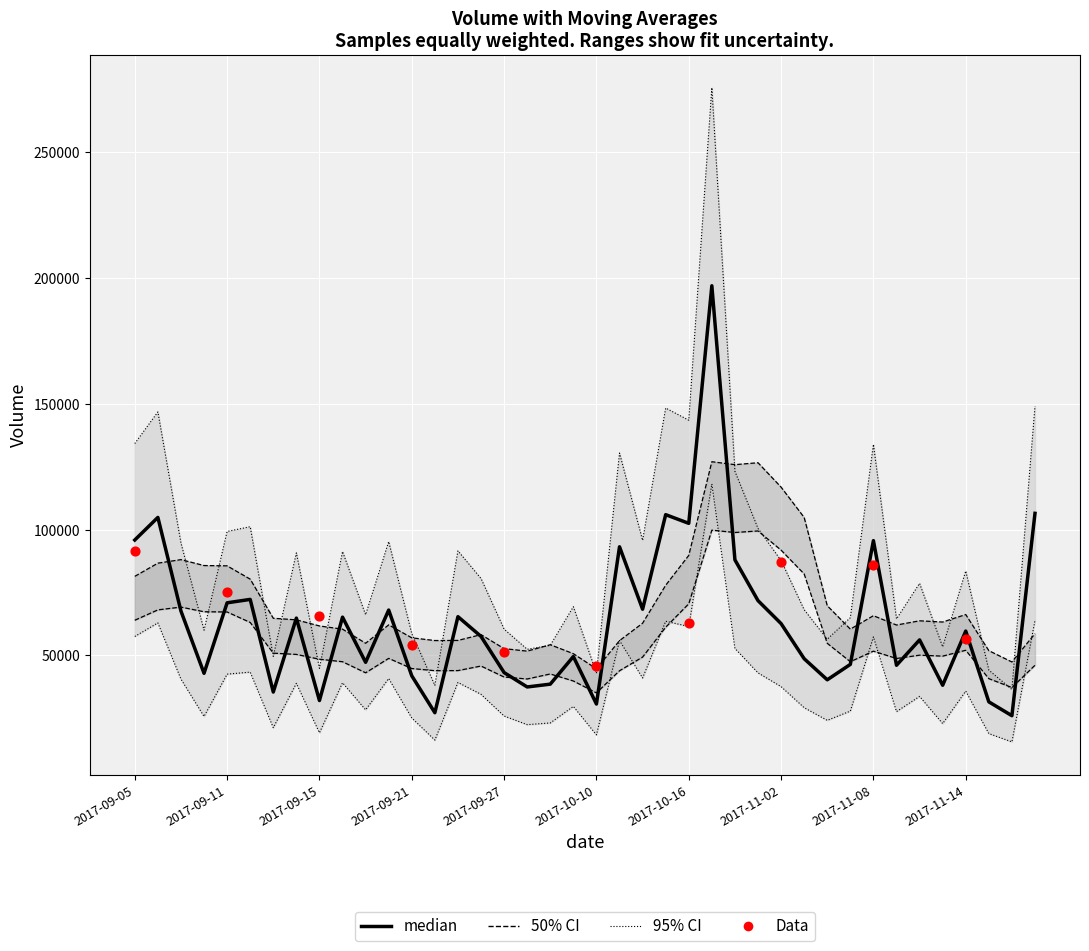

What is the total value across all series at 21?

186343.1